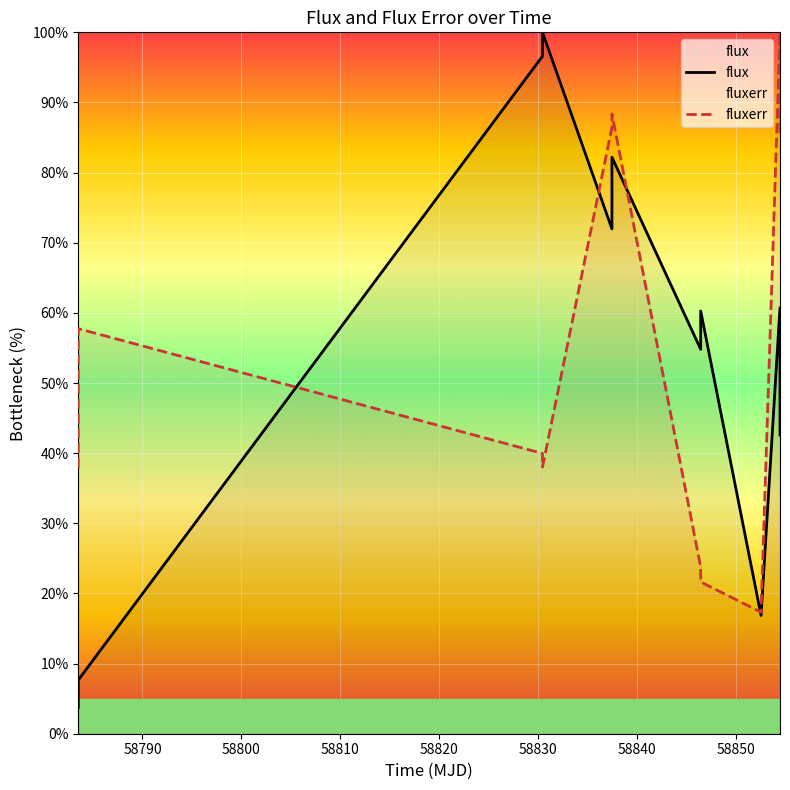

Which series has the largest range (max minus min)?

flux